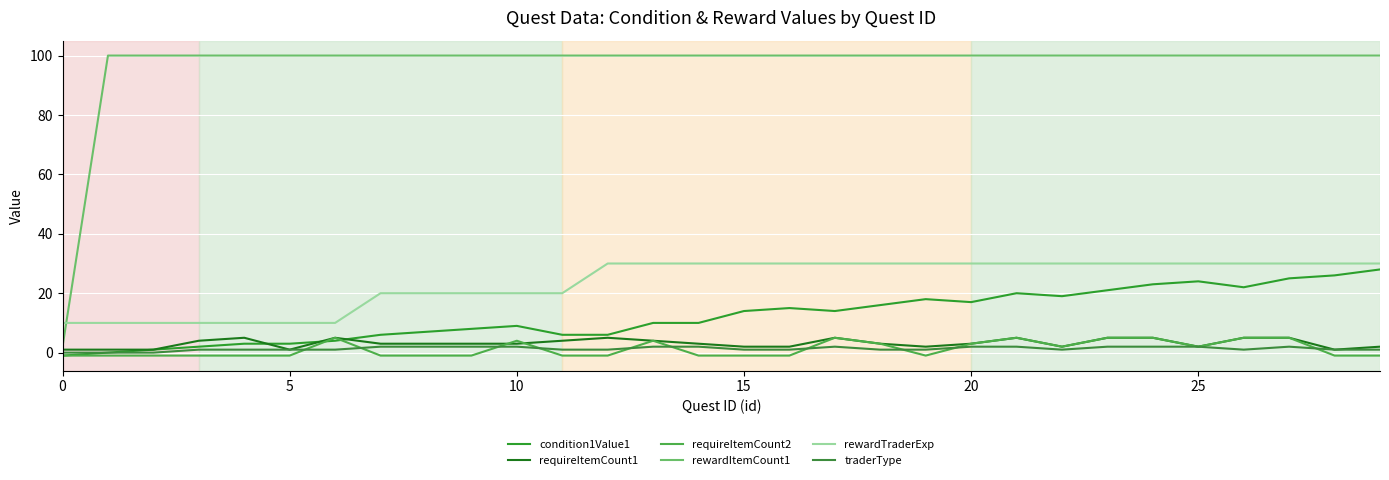

Reading left to right, list all the values displayed in this chart.

condition1Value1: -1	0	1	2	3	3	4	6	7	8	9	6	6	10	10	14	15	14	16	18	17	20	19	21	23	24	22	25	26	28
requireItemCount1: 1	1	1	4	5	1	5	3	3	3	3	4	5	4	3	2	2	5	3	2	3	5	2	5	5	2	5	5	1	2
requireItemCount2: -1	-1	-1	-1	-1	-1	5	-1	-1	-1	4	-1	-1	4	-1	-1	-1	5	3	-1	3	5	2	5	5	2	5	5	-1	-1
rewardItemCount1: 2	100	100	100	100	100	100	100	100	100	100	100	100	100	100	100	100	100	100	100	100	100	100	100	100	100	100	100	100	100
rewardTraderExp: 10	10	10	10	10	10	10	20	20	20	20	20	30	30	30	30	30	30	30	30	30	30	30	30	30	30	30	30	30	30
traderType: 0	0	0	1	1	1	1	2	2	2	2	1	1	2	2	1	1	2	1	1	2	2	1	2	2	2	1	2	1	1